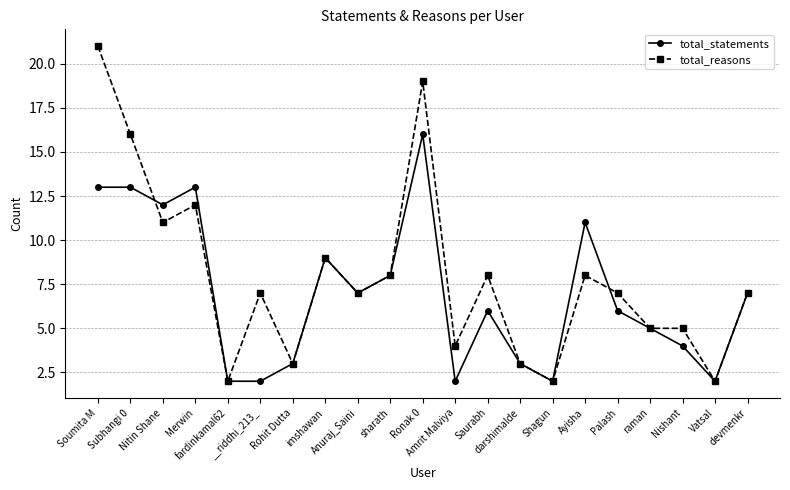

How many lines are shown in the chart?

2